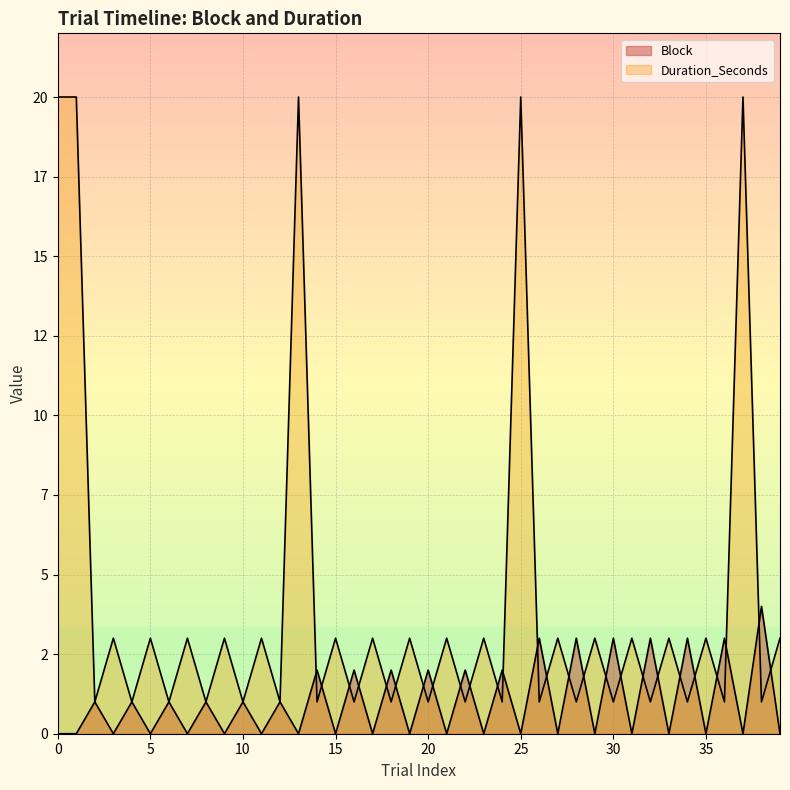

How many values in the Duration_Seconds series are below 3?

19